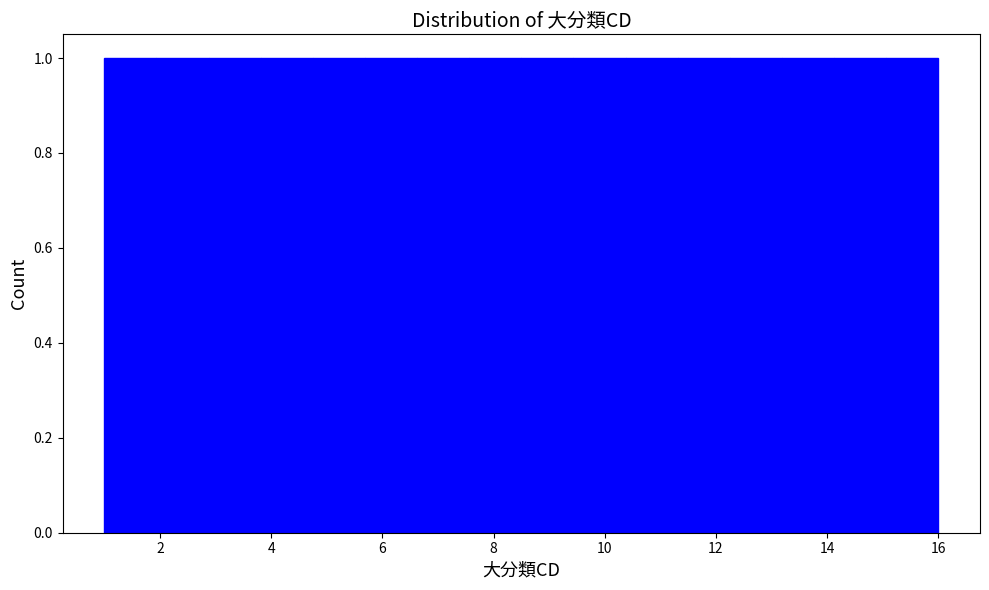

How tall is the bar that spans 7.6 to 8.6 on the x-axis? Neither the bar edges nor the heights are printed on the chart, so give them approximately, as read against the axes.

1